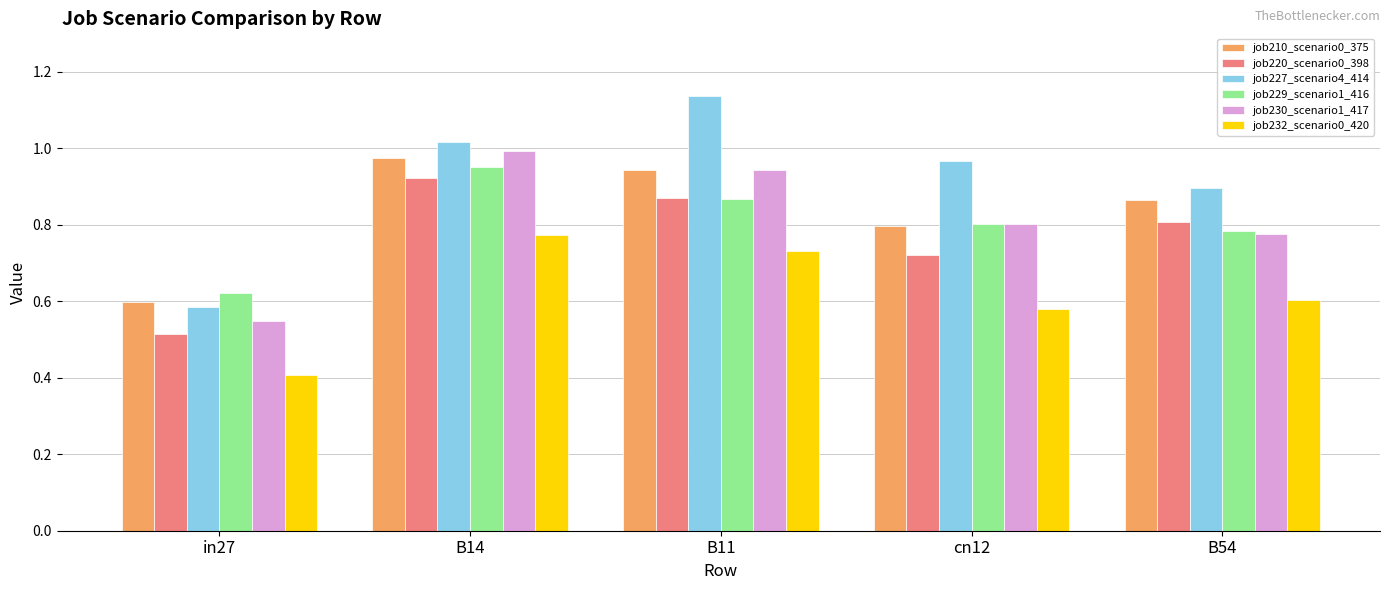

List the labels in order of job227_scenario4_414 value, largest first.

B11, B14, cn12, B54, in27